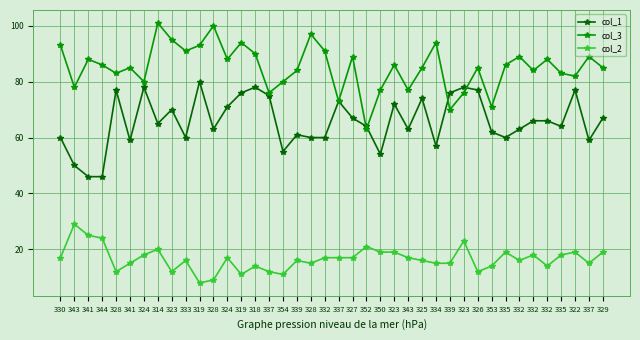

Rank the series by their maximum value, from lowest to highest.

col_2, col_1, col_3